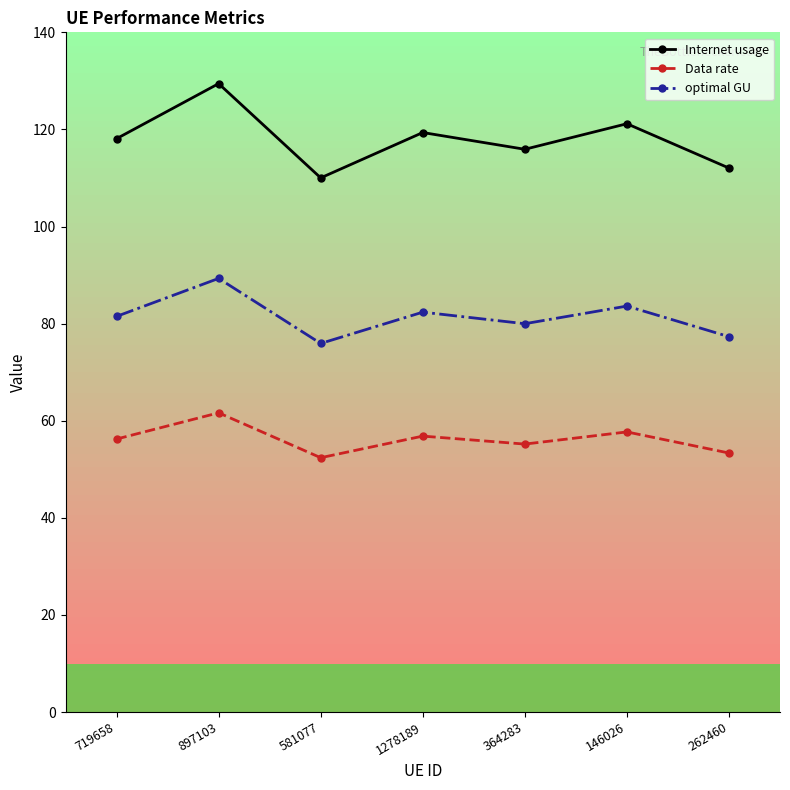

Which series changed the most between 146026 and 262460?

Internet usage